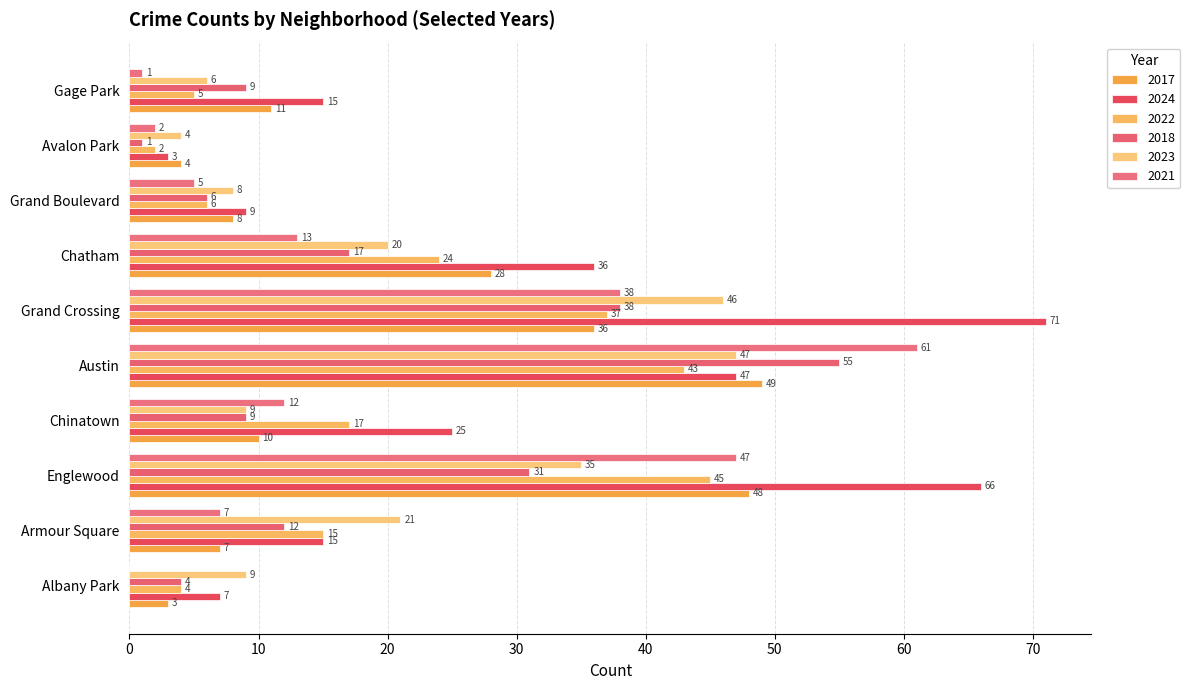

How many distinct data groups are displayed?

6